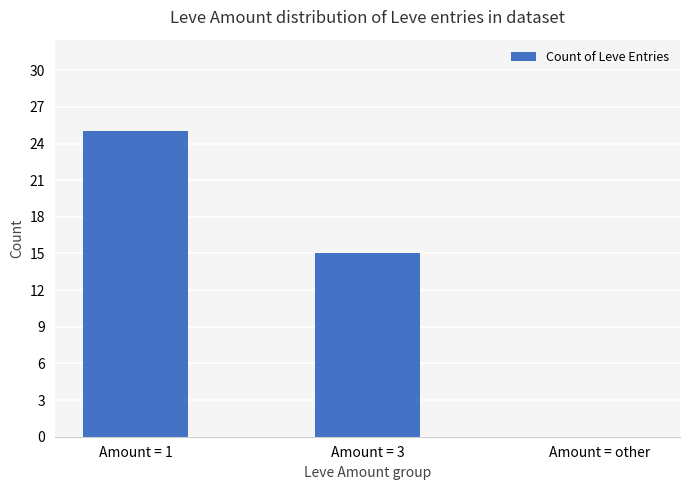

What is the maximum value shown in the chart?

25